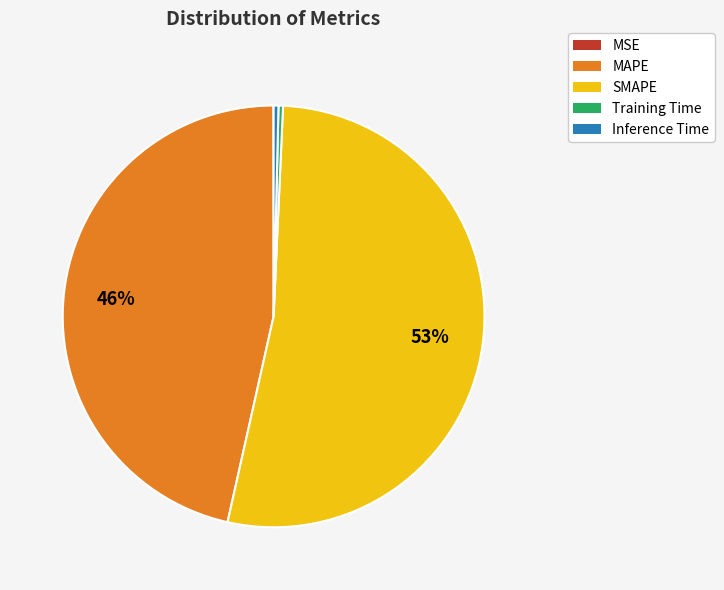

To the nearest percent, what is the average slice percentage?

20%